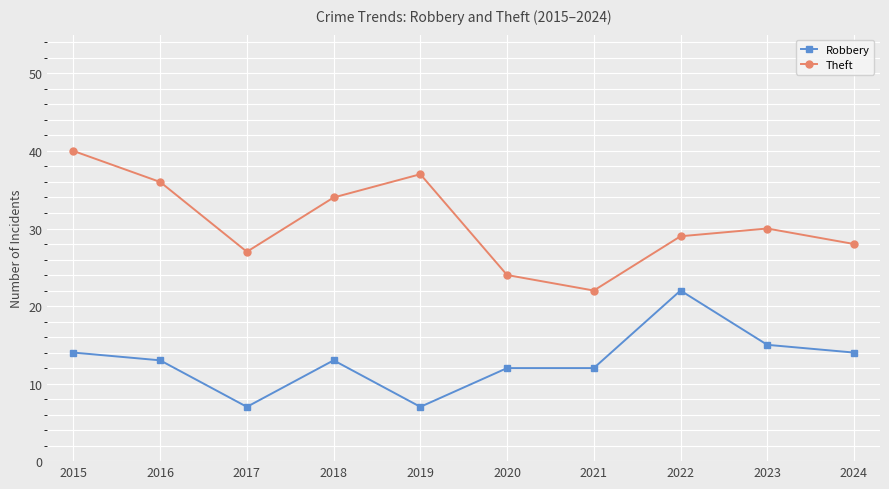

Count the number of categories in the chart.

10